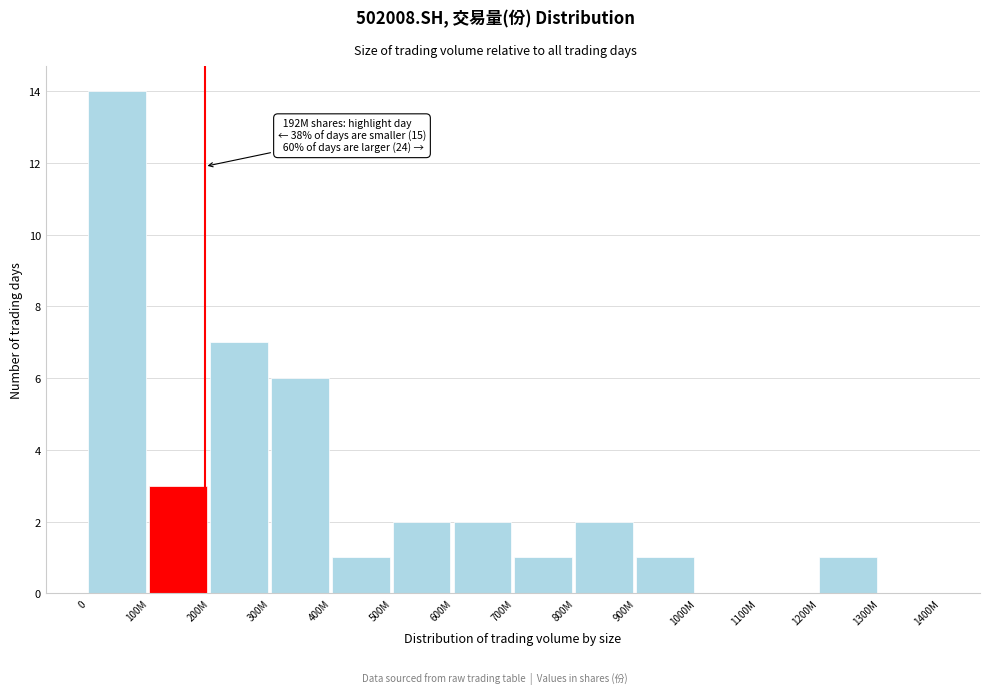

Reading left to right, list all the values displayed in this chart.

0=14	100M=3	200M=7	300M=6	400M=1	500M=2	600M=2	700M=1	800M=2	900M=1	1000M=0	1100M=0	1200M=1	1300M=0